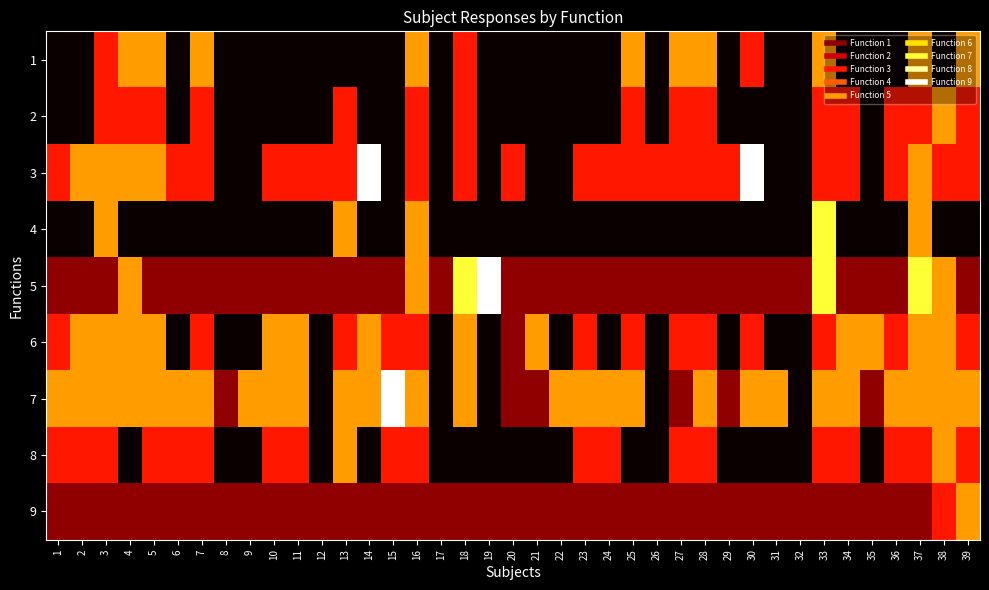

Reading right to left, list all the values displayed in this chart.

1: 39=4	38=1	37=4	36=1	35=1	34=1	33=4	32=1	31=1	30=3	29=1	28=4	27=4	26=1	25=4	24=1	23=1	22=1	21=1	20=1	19=1	18=3	17=1	16=4	15=1	14=1	13=1	12=1	11=1	10=1	9=1	8=1	7=4	6=1	5=4	4=4	3=3	2=1	1=1
2: 39=3	38=4	37=3	36=3	35=1	34=3	33=3	32=1	31=1	30=1	29=1	28=3	27=3	26=1	25=3	24=1	23=1	22=1	21=1	20=1	19=1	18=3	17=1	16=3	15=1	14=1	13=3	12=1	11=1	10=1	9=1	8=1	7=3	6=1	5=3	4=3	3=3	2=1	1=1
3: 39=3	38=3	37=4	36=3	35=1	34=3	33=3	32=1	31=1	30=6	29=3	28=3	27=3	26=3	25=3	24=3	23=3	22=1	21=1	20=3	19=1	18=3	17=1	16=3	15=1	14=6	13=3	12=3	11=3	10=3	9=1	8=1	7=3	6=3	5=4	4=4	3=4	2=4	1=3
4: 39=1	38=1	37=4	36=1	35=1	34=1	33=5	32=1	31=1	30=1	29=1	28=1	27=1	26=1	25=1	24=1	23=1	22=1	21=1	20=1	19=1	18=1	17=1	16=4	15=1	14=1	13=4	12=1	11=1	10=1	9=1	8=1	7=1	6=1	5=1	4=1	3=4	2=1	1=1
5: 39=2	38=4	37=5	36=2	35=2	34=2	33=5	32=2	31=2	30=2	29=2	28=2	27=2	26=2	25=2	24=2	23=2	22=2	21=2	20=2	19=6	18=5	17=2	16=4	15=2	14=2	13=2	12=2	11=2	10=2	9=2	8=2	7=2	6=2	5=2	4=4	3=2	2=2	1=2
6: 39=3	38=4	37=4	36=3	35=4	34=4	33=3	32=1	31=1	30=3	29=1	28=3	27=3	26=1	25=3	24=1	23=3	22=1	21=4	20=2	19=1	18=4	17=1	16=3	15=3	14=4	13=3	12=1	11=4	10=4	9=1	8=1	7=3	6=1	5=4	4=4	3=4	2=4	1=3
7: 39=4	38=4	37=4	36=4	35=2	34=4	33=4	32=1	31=4	30=4	29=2	28=4	27=2	26=1	25=4	24=4	23=4	22=4	21=2	20=2	19=1	18=4	17=1	16=4	15=6	14=4	13=4	12=1	11=4	10=4	9=4	8=2	7=4	6=4	5=4	4=4	3=4	2=4	1=4
8: 39=3	38=4	37=3	36=3	35=1	34=3	33=3	32=1	31=1	30=1	29=1	28=3	27=3	26=1	25=1	24=3	23=3	22=1	21=1	20=1	19=1	18=1	17=1	16=3	15=3	14=1	13=4	12=1	11=3	10=3	9=1	8=1	7=3	6=3	5=3	4=1	3=3	2=3	1=3
9: 39=4	38=3	37=2	36=2	35=2	34=2	33=2	32=2	31=2	30=2	29=2	28=2	27=2	26=2	25=2	24=2	23=2	22=2	21=2	20=2	19=2	18=2	17=2	16=2	15=2	14=2	13=2	12=2	11=2	10=2	9=2	8=2	7=2	6=2	5=2	4=2	3=2	2=2	1=2